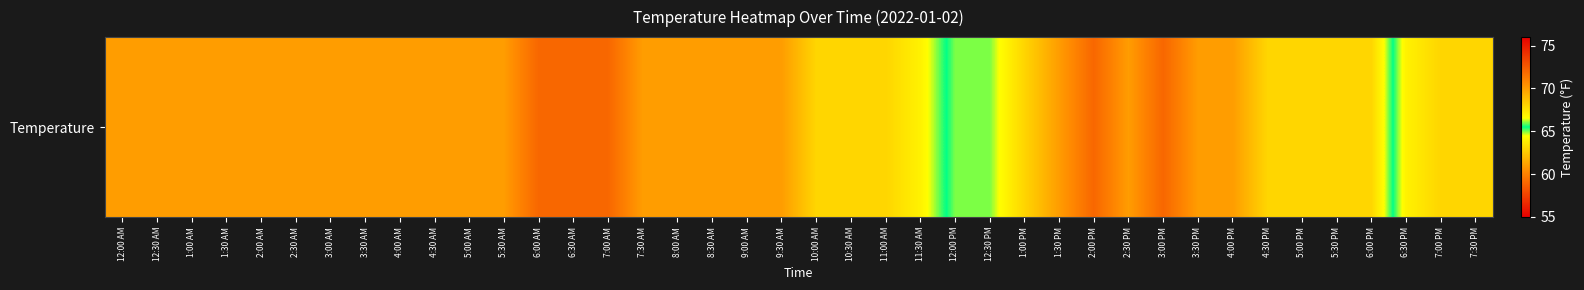

True or false: the data shows 72 at 2:00 PM.

True